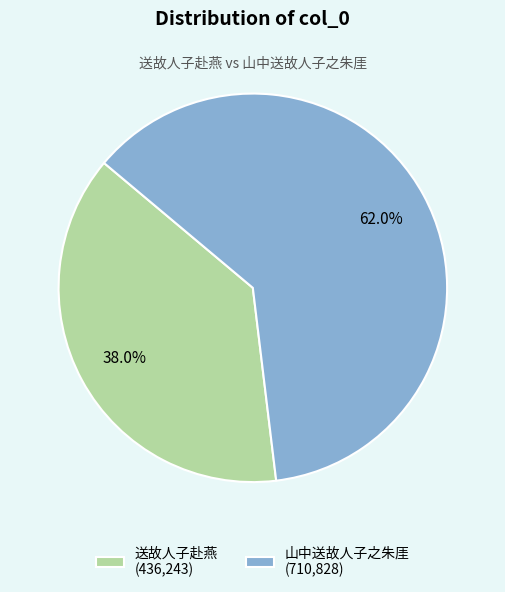

Which has a higher value, 山中送故人子之朱厓 or 送故人子赴燕?

山中送故人子之朱厓